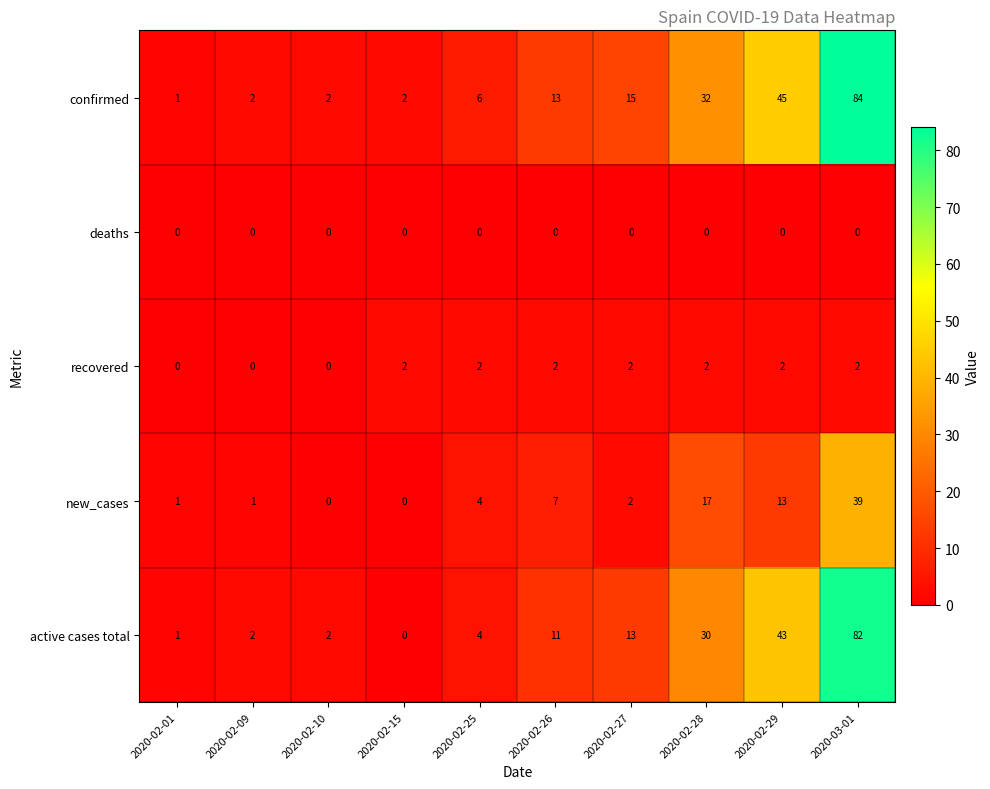

What is the maximum value shown in the chart?

84